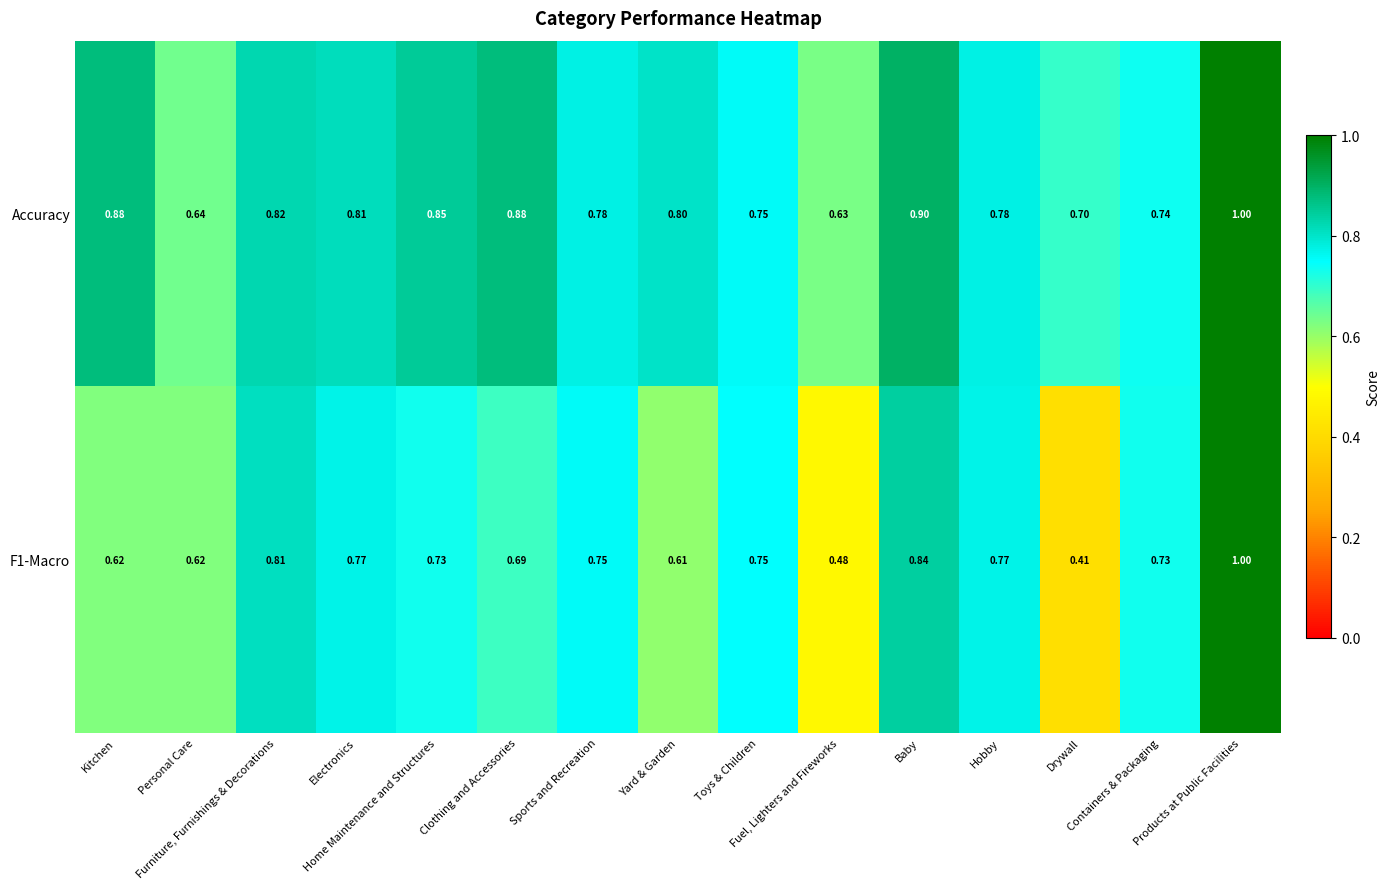

Which series has the largest total across all categories?

Accuracy